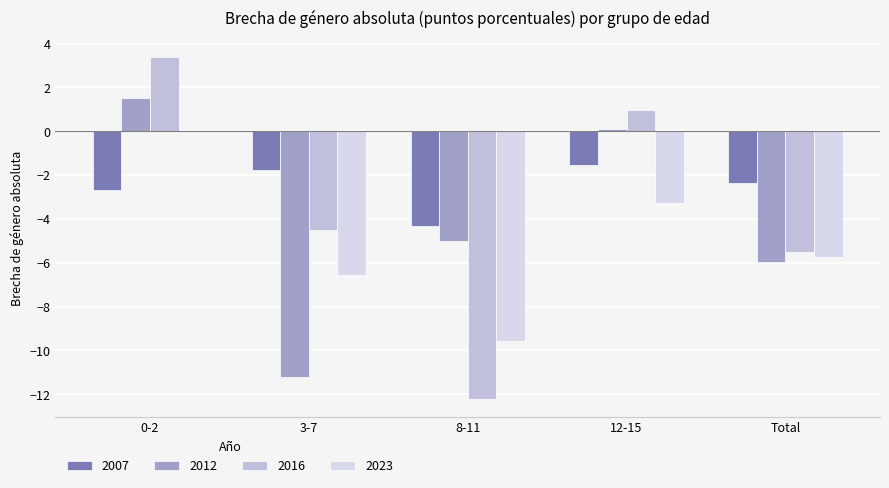

List the series in order of their overall mean, highest first.

2007, 2016, 2012, 2023